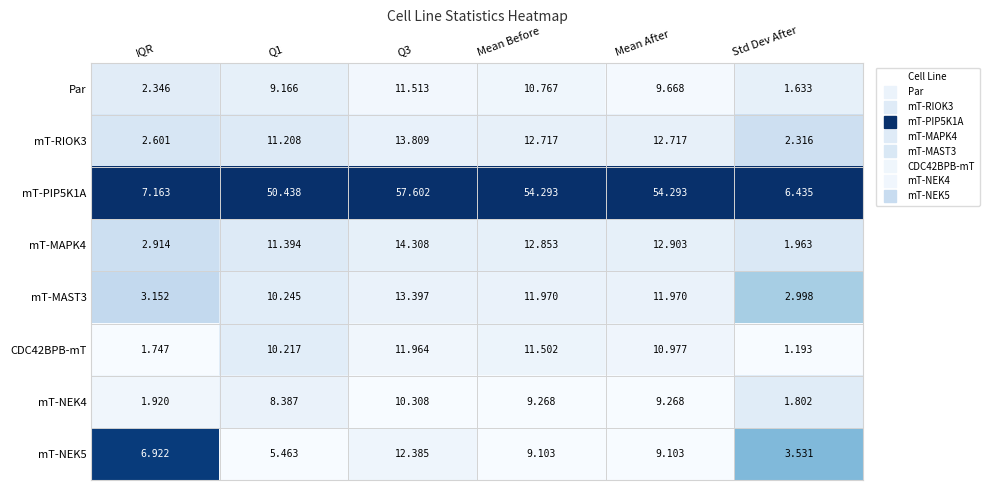

Which label corresponds to the smallest value in the chart?

Std Dev After